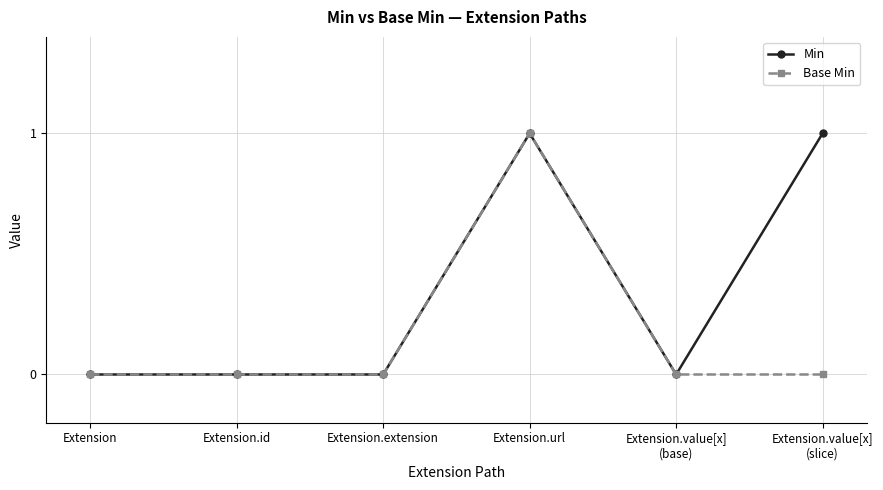

How many lines are shown in the chart?

2